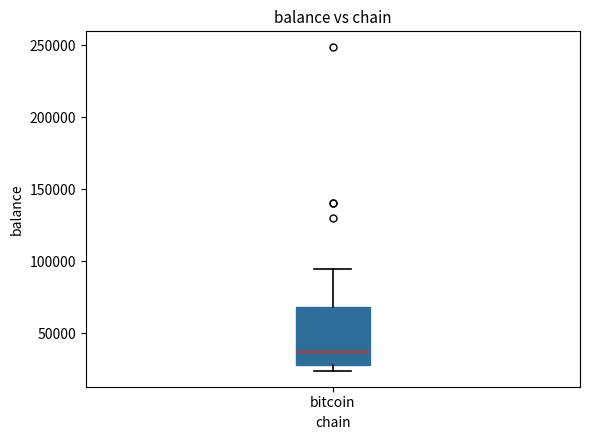

Transcribe this box plot: give where the median line is, the range the box spans, and where the two whiskers end, as read against the y-axis. The values are not printed on the chart, so give them approximately, as read against the axis.

median 35000, box 30000 to 70000, whiskers 25000 to 95000